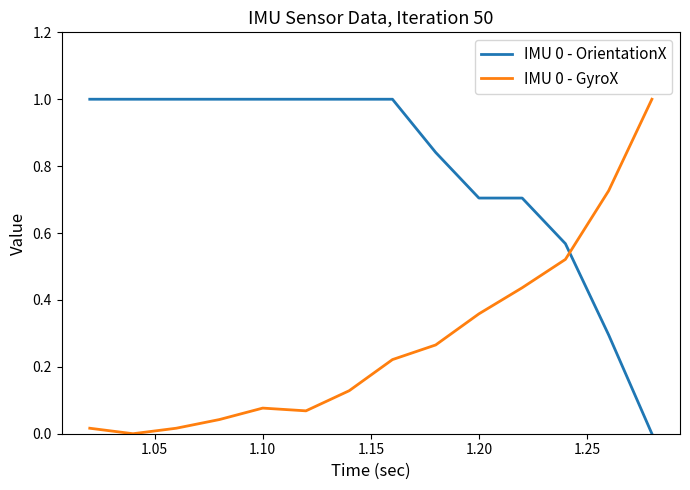

True or false: IMU 0 - GyroX and IMU 0 - OrientationX cross at least once.

True